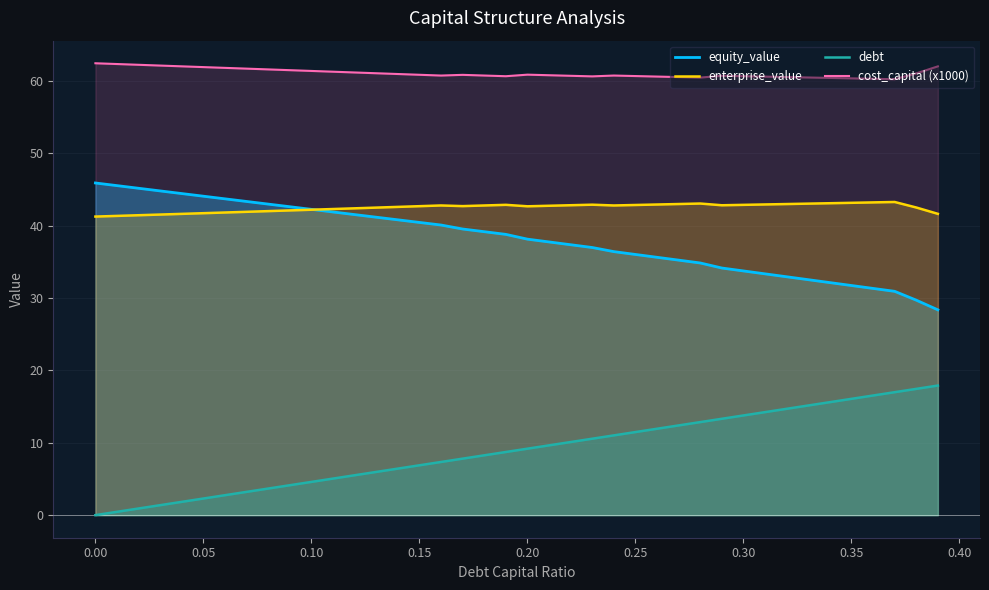

What is the highest value of the debt series?

17.9